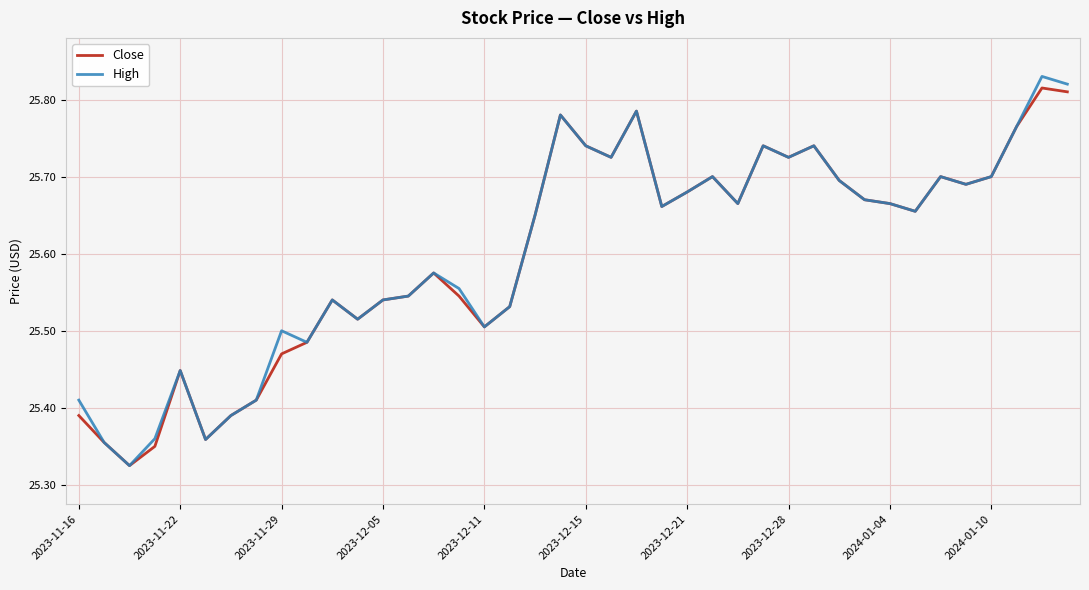

Which series has the largest range (max minus min)?

High